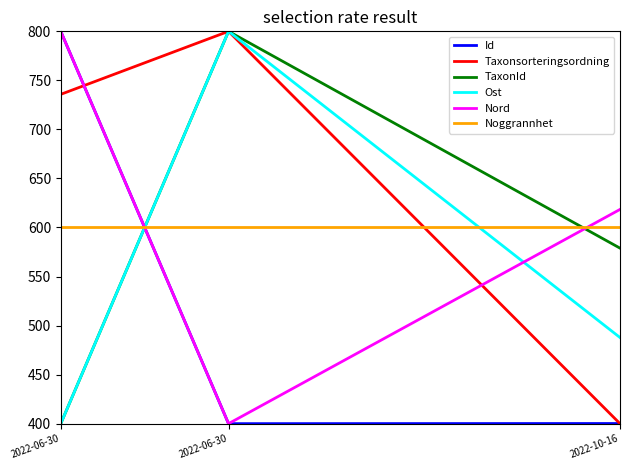

Which series has the widest spread of values?

Id